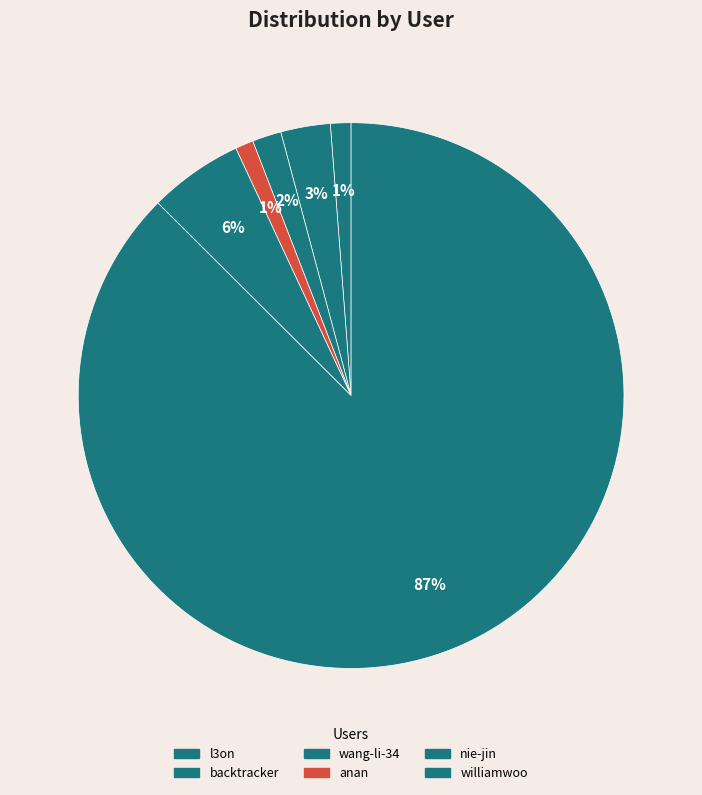

The backtracker slice represents 16% of the pie. True or false?

False